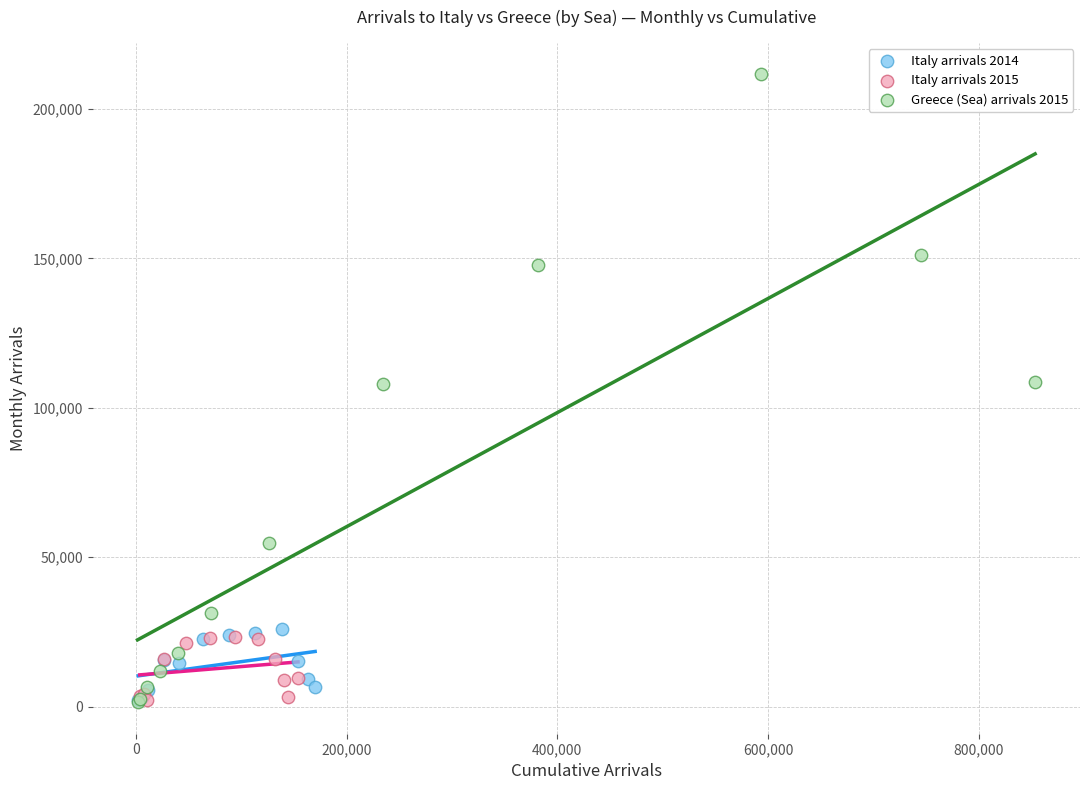

Which series has the largest Y range (max minus min)?

Greece (Sea) arrivals 2015